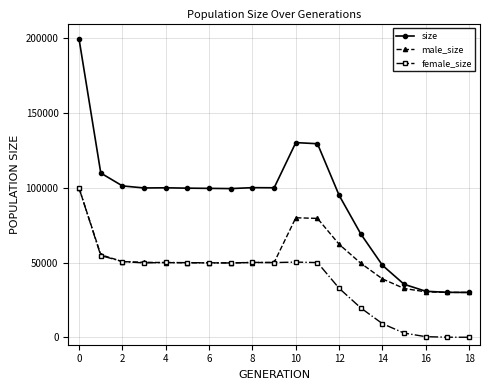

What is the maximum value for female_size?

99682